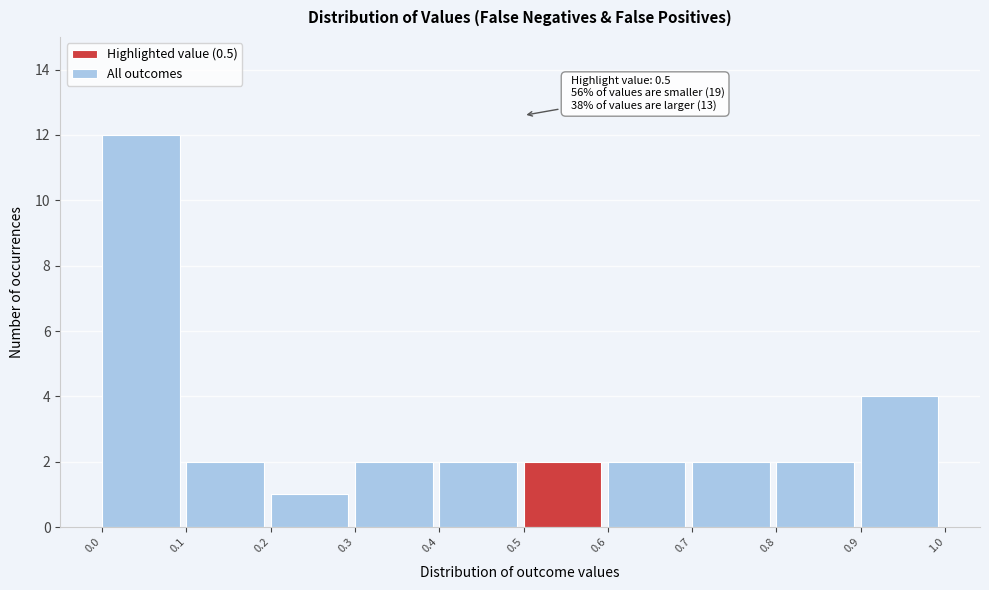

Which range on the x-axis has the tallest bar?

0.0 to 0.1